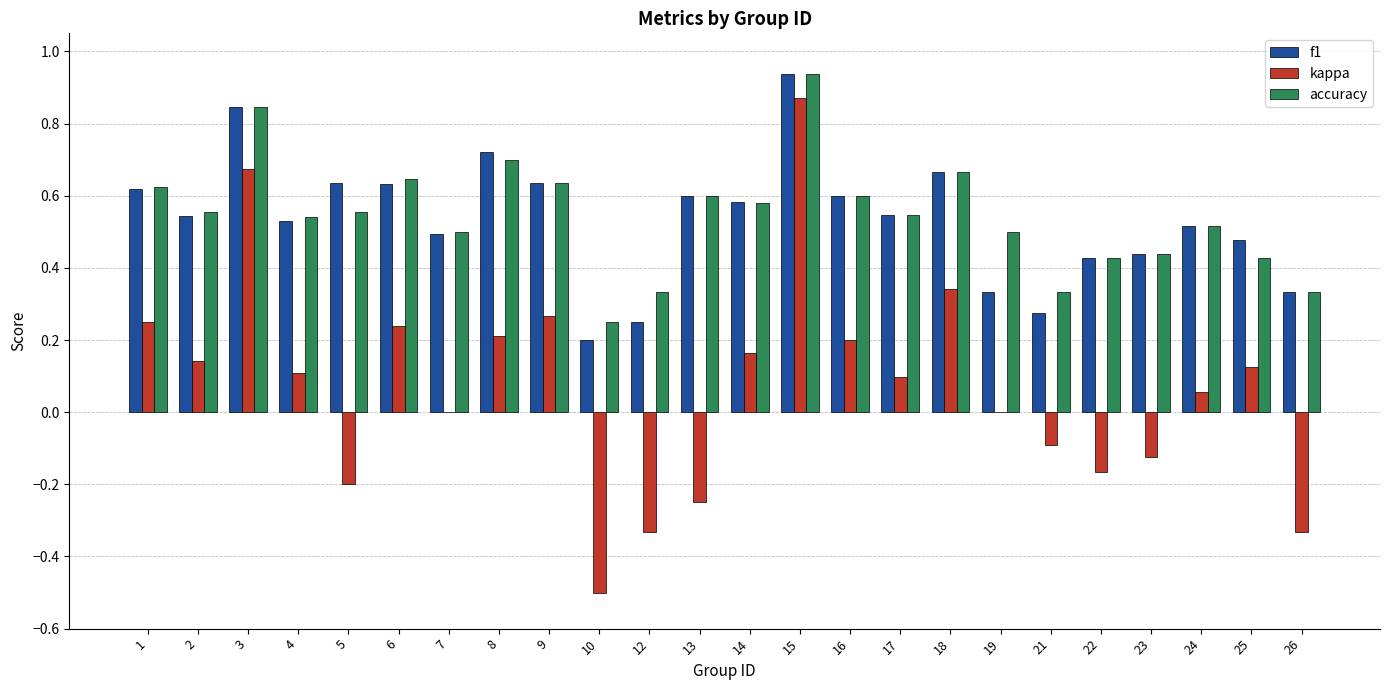

Which series changed the most between 16 and 21?

f1